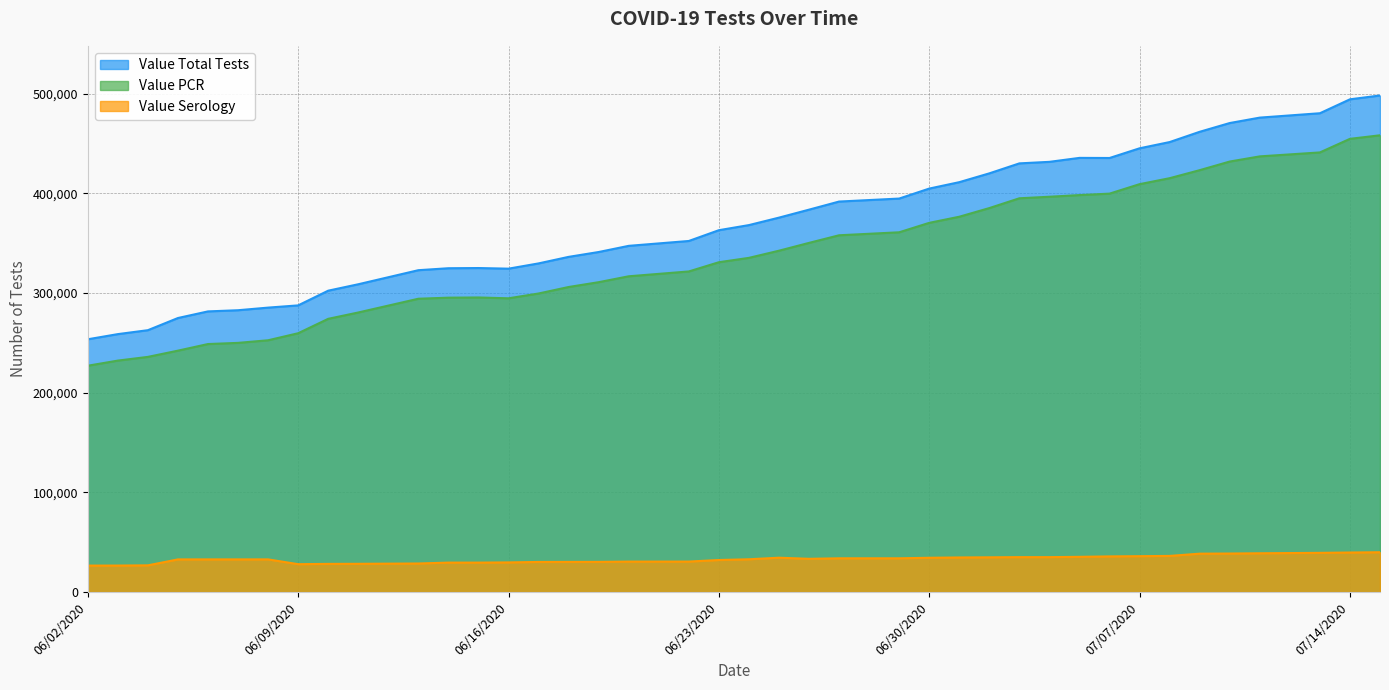

What is the difference between the maximum and minimum values in the Value Serology series?

13403